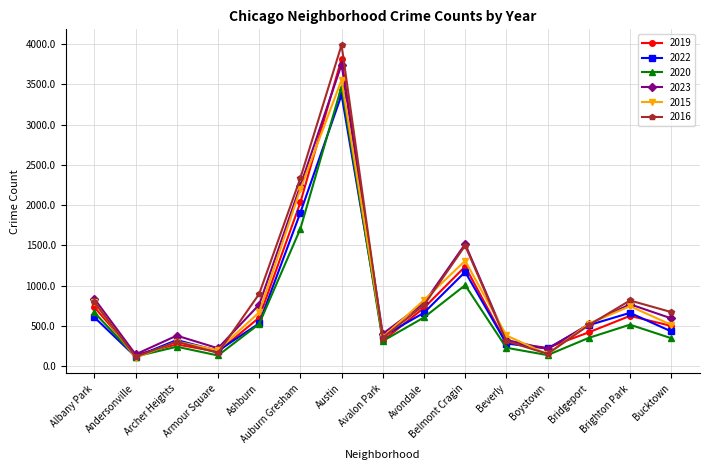

What is the difference between the 2019 values at Bucktown and Belmont Cragin?

738